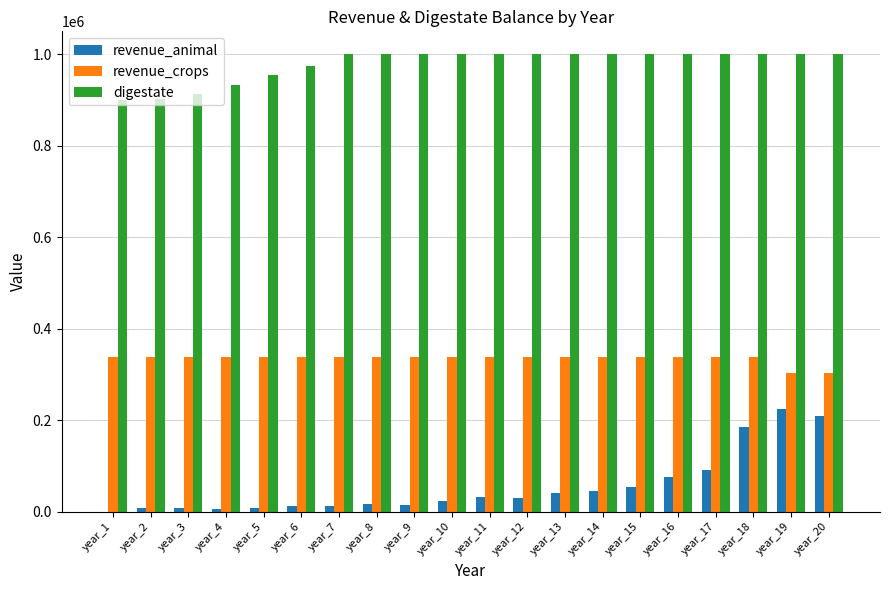

How many series are shown in this chart?

3